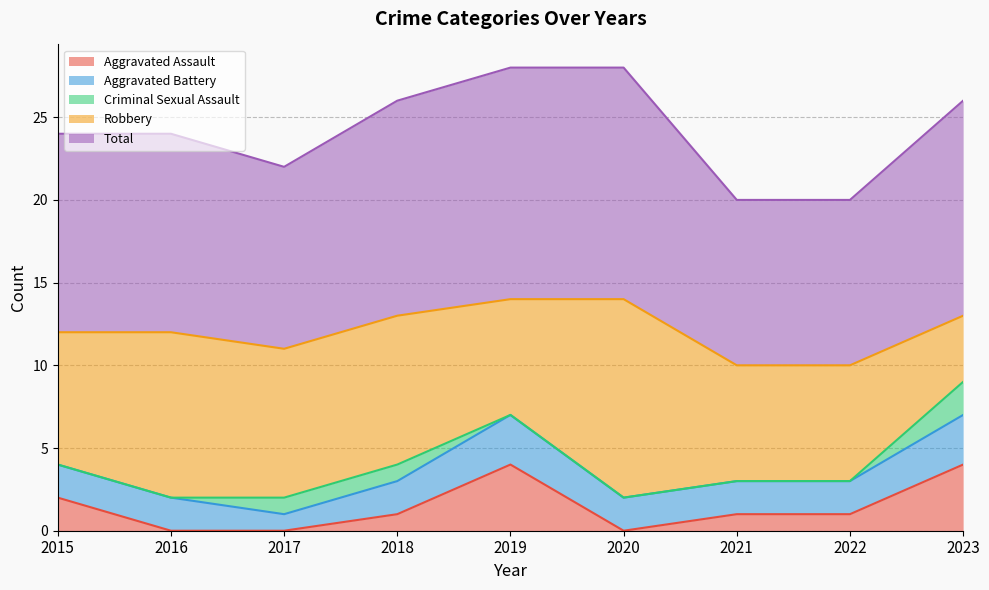

Where is the first local maximum for Aggravated Assault?

2019